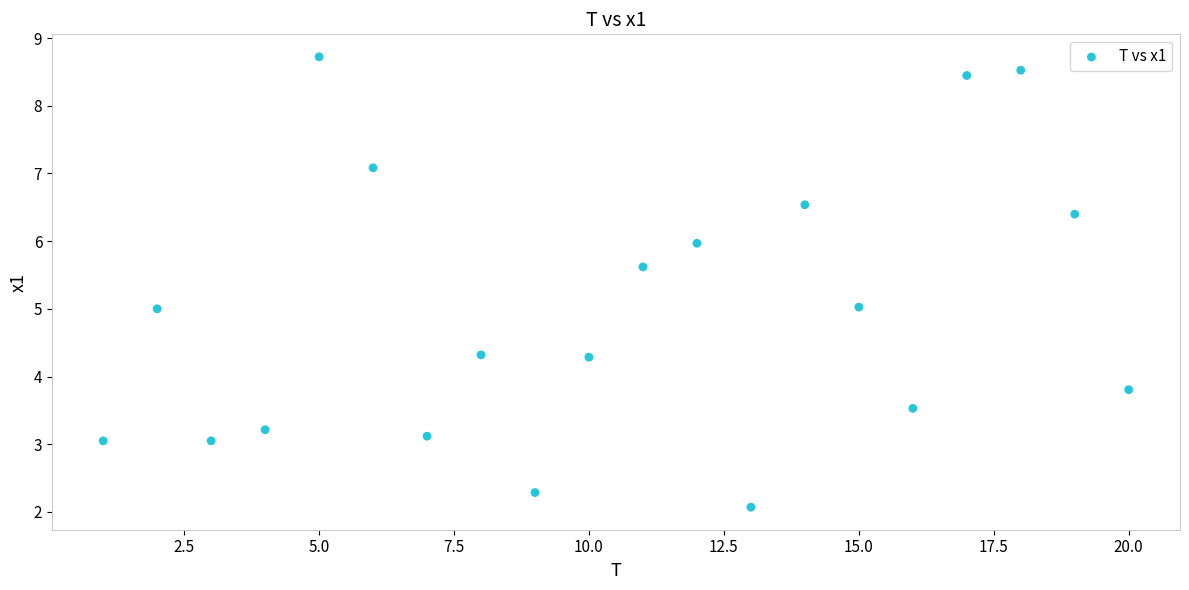

What is the range of X values (max minus min)?

19.0